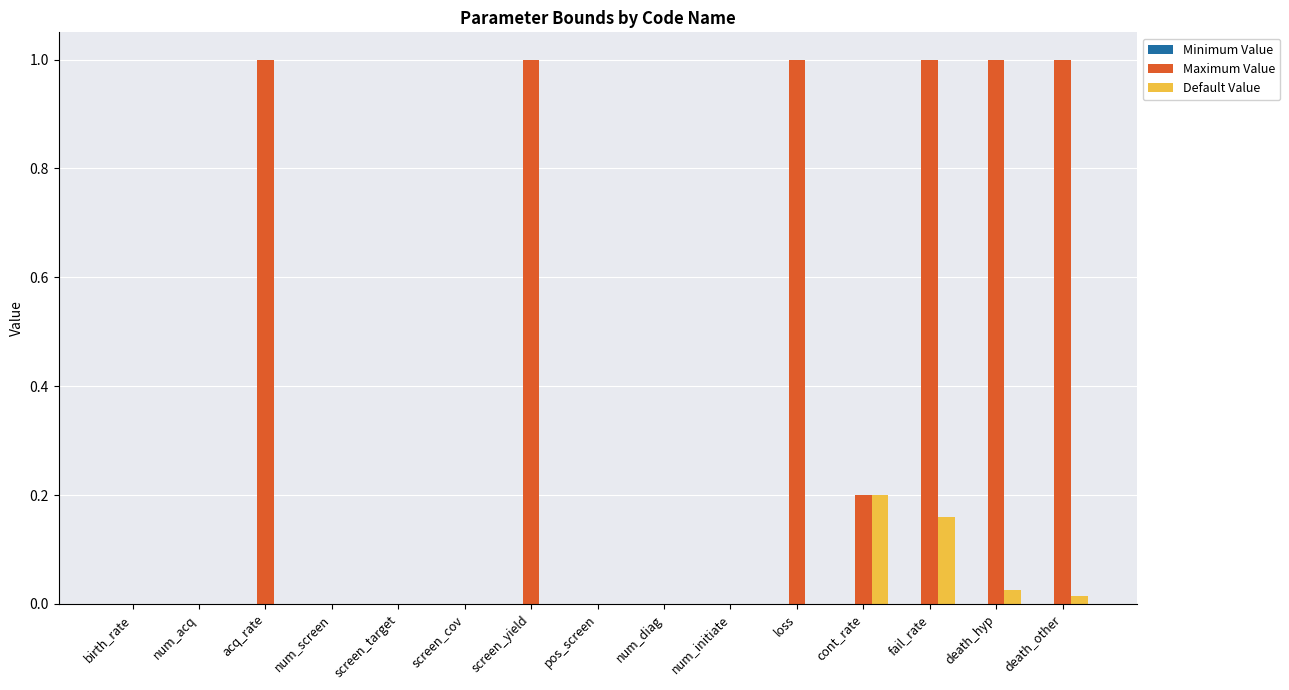

True or false: Maximum Value has a value of 0.3 at loss.

False